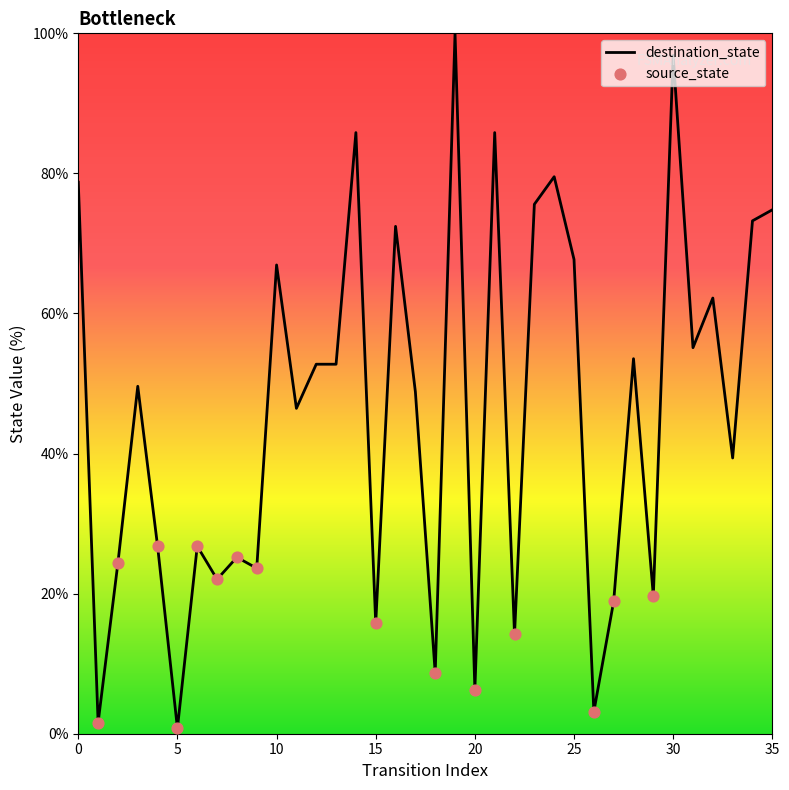

What is the difference between the maximum and minimum values?

99.2